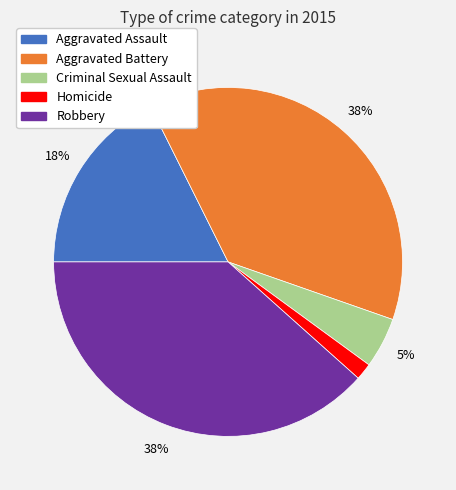

To the nearest percent, what is the combined percentage of Robbery and Homicide?

40%